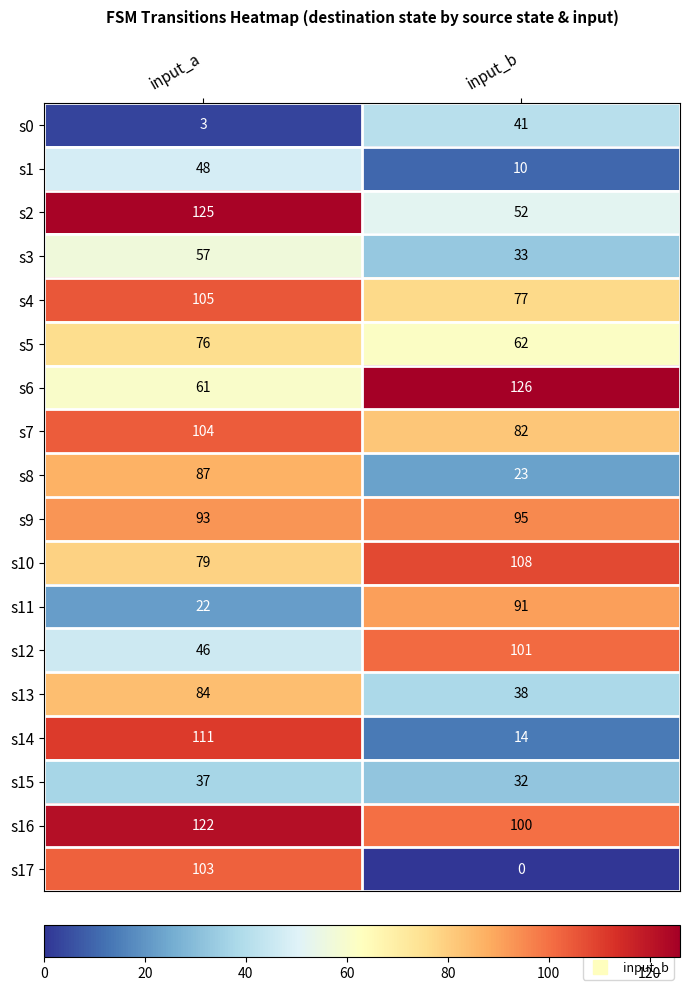

True or false: s9 has a value of 93 at input_a.

True